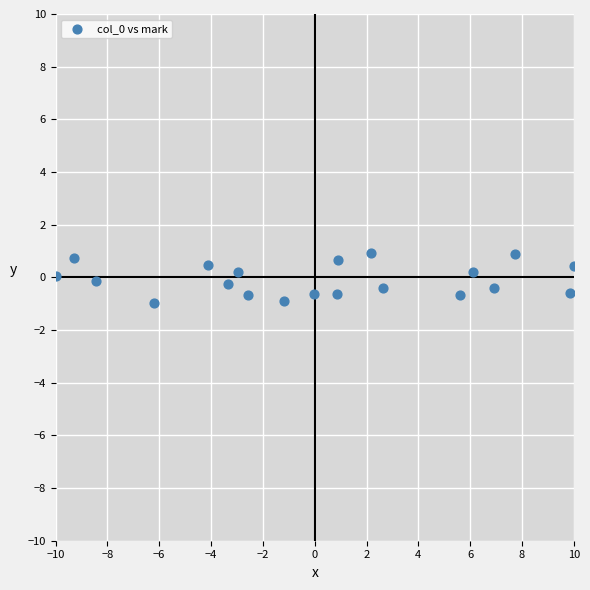

What is the range of X values (max minus min)?

20.0